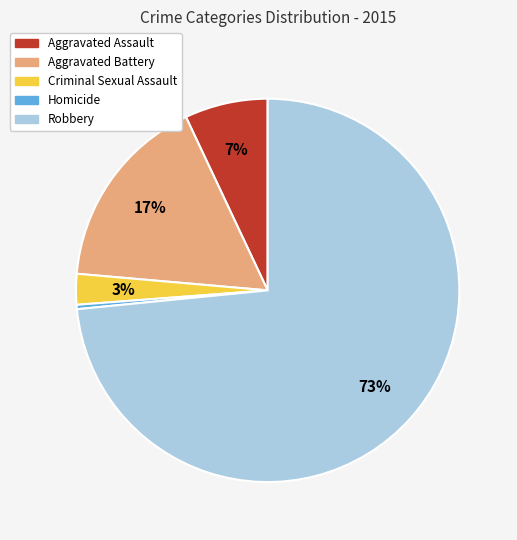

Which slice is the largest?

Robbery